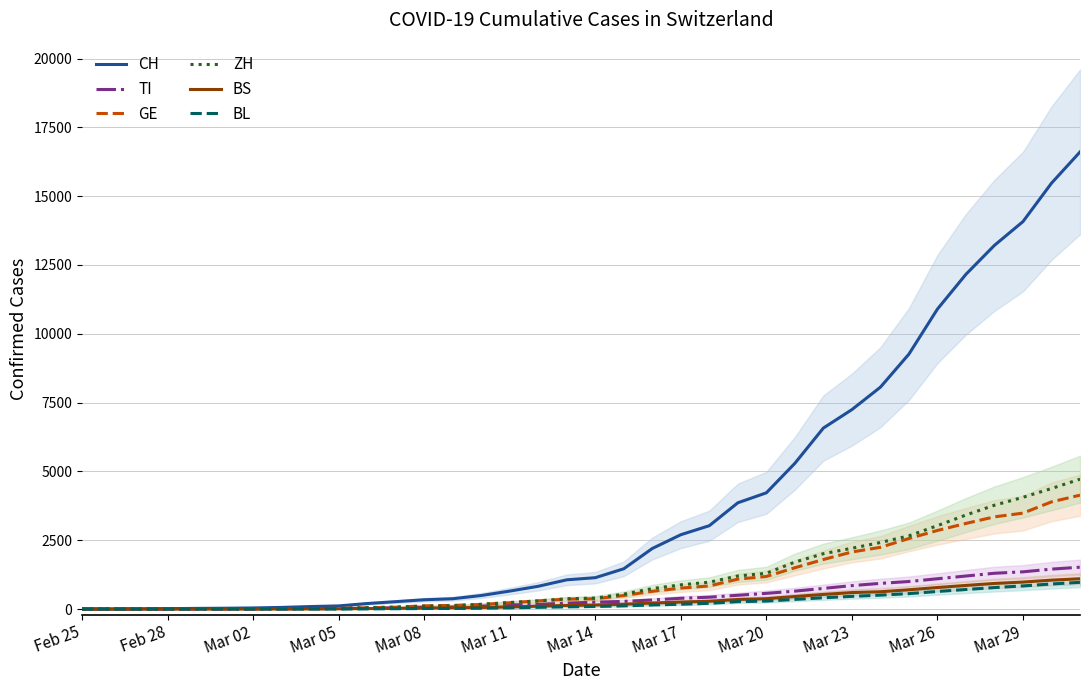

What is the maximum value for ZH?

4719